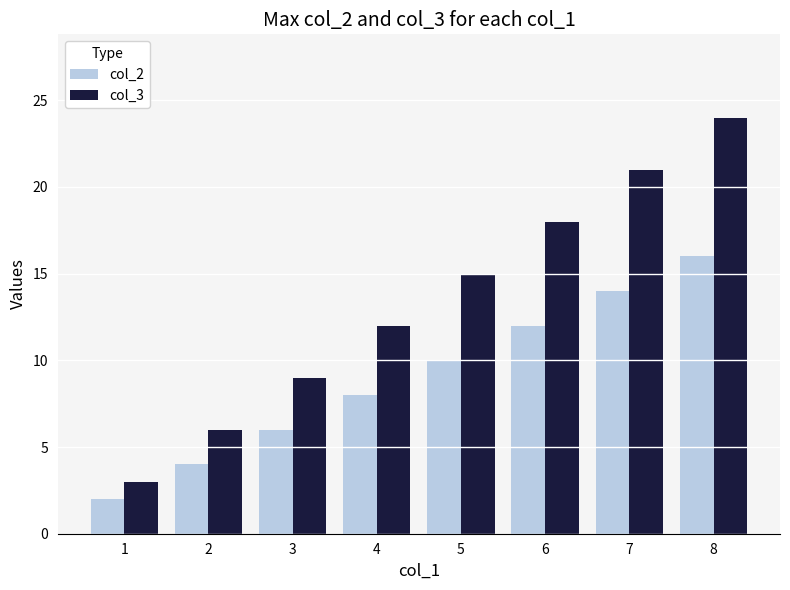

Read the col_2 value at 6.

12